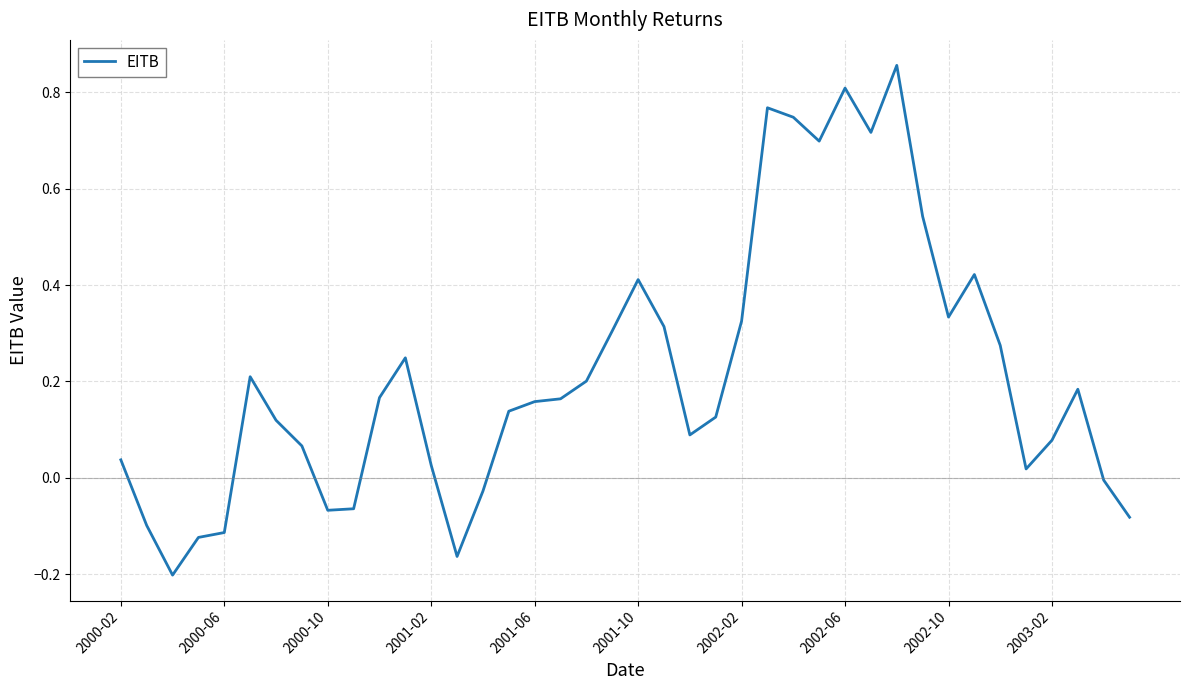

What is the difference between the maximum and minimum values?

1.1